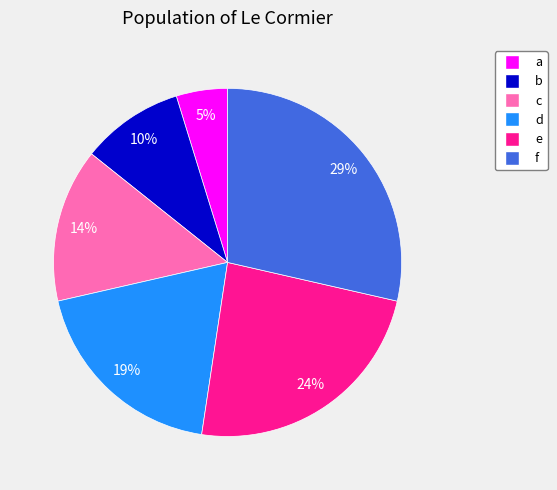

To the nearest percent, what is the combined percentage of f and e?

52%